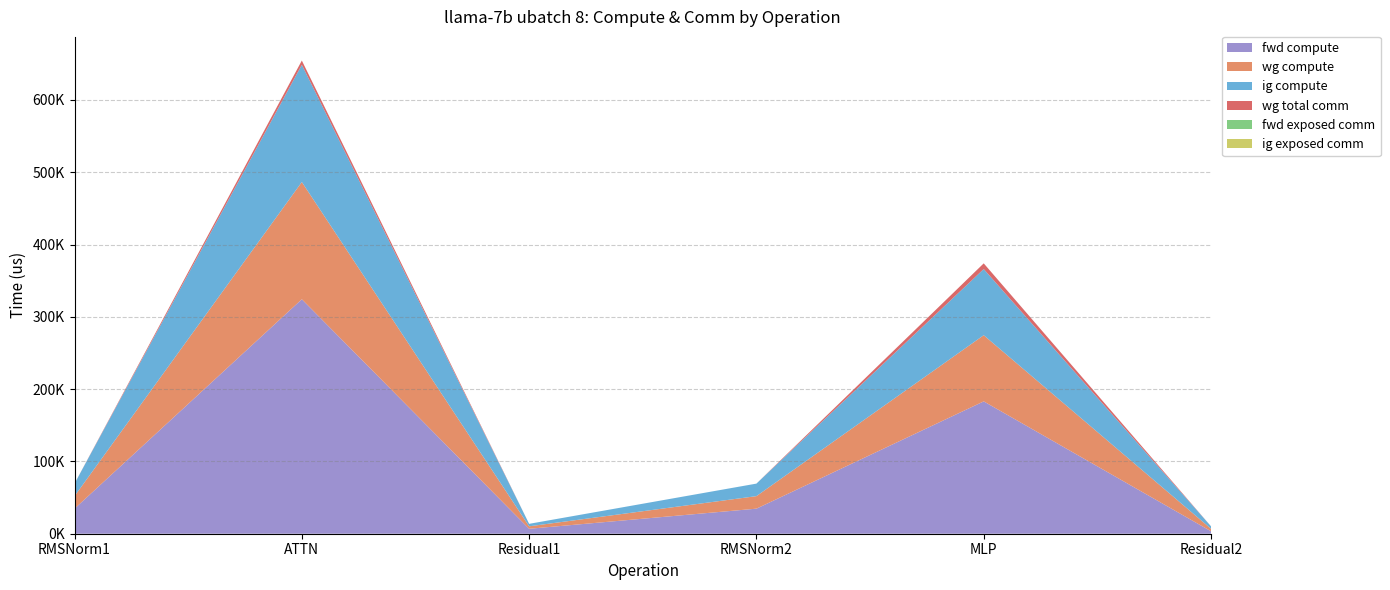

Reading right to left, transcribe all the data shown in this chart.

fwd compute: 3418.4	183041.8	34656.2	6836.8	324295.0	34656.2
wg compute: 3418.4	91520.9	17328.1	3418.4	162147.5	17328.1
ig compute: 3418.4	91520.9	17328.1	3418.4	162147.5	17328.1
wg total comm: 0.0	7851.5	0.0	0.0	5855.3	0.0
fwd exposed comm: 0.0	0.0	0.0	0.0	0.0	0.0
ig exposed comm: 0.0	0.0	0.0	0.0	0.0	0.0